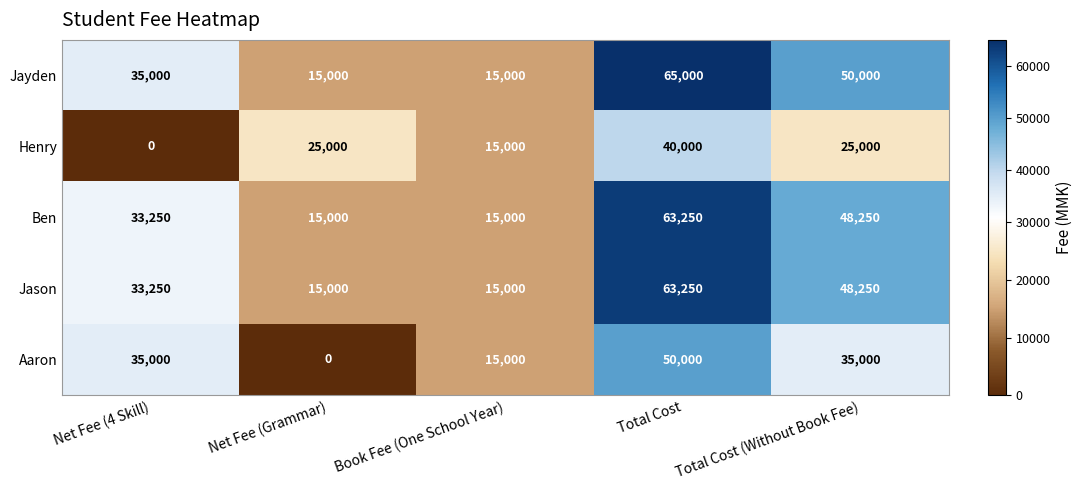

The value of Jayden at Total Cost is 40512. True or false?

False